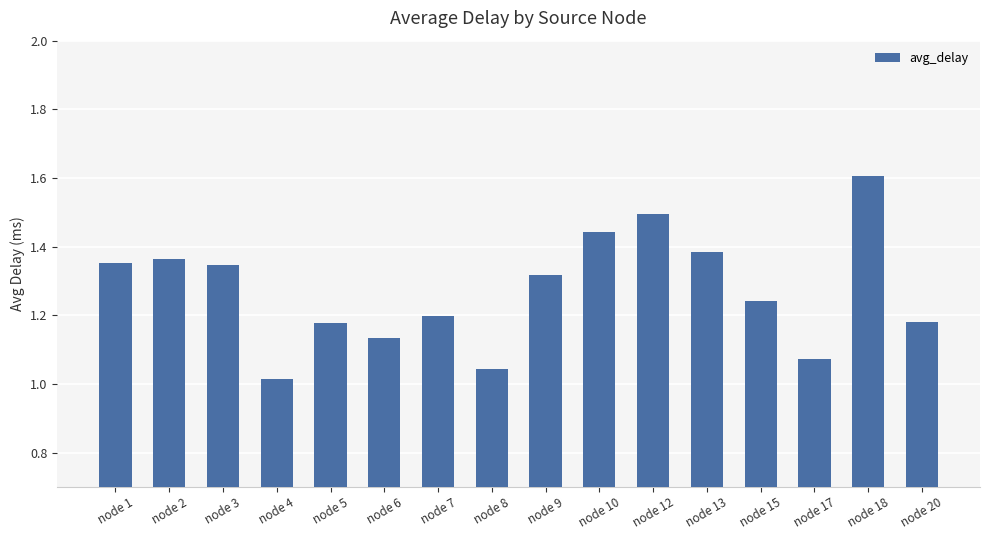

Reading left to right, what are all the values shown in this chart?

node 1=1.4	node 2=1.4	node 3=1.3	node 4=1.0	node 5=1.2	node 6=1.1	node 7=1.2	node 8=1.0	node 9=1.3	node 10=1.4	node 12=1.5	node 13=1.4	node 15=1.2	node 17=1.1	node 18=1.6	node 20=1.2